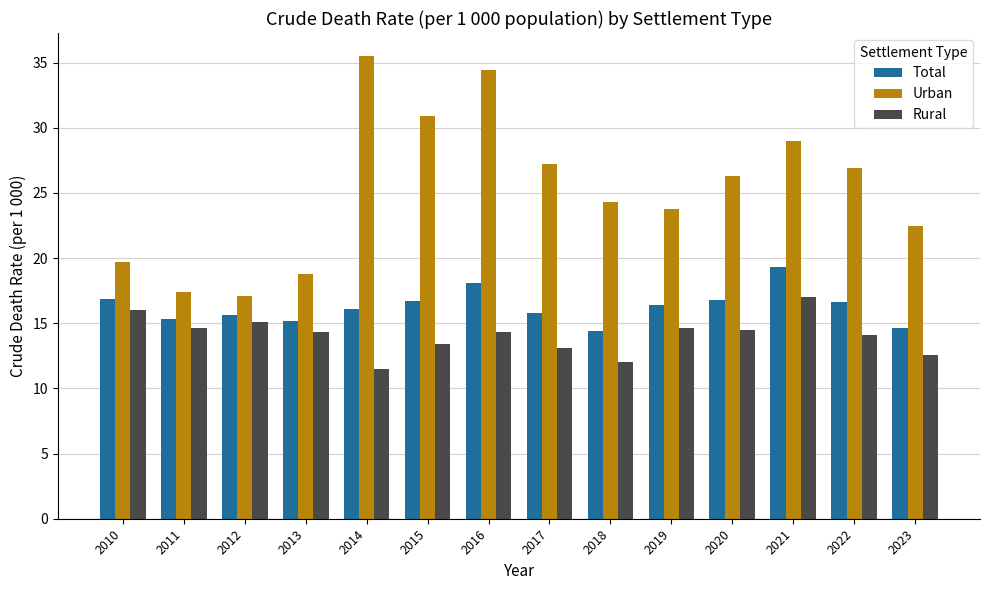

The value of Total at 2021 is 19.3. True or false?

True